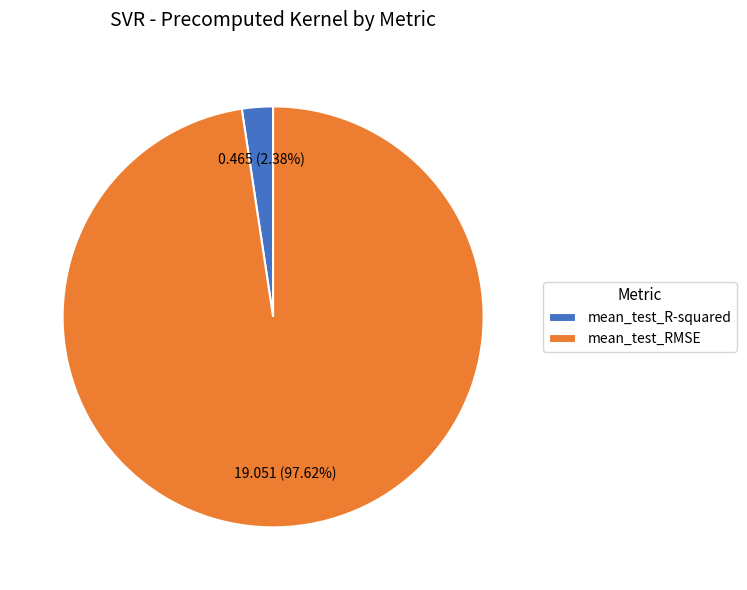

The mean_test_R-squared slice represents 2% of the pie. True or false?

True